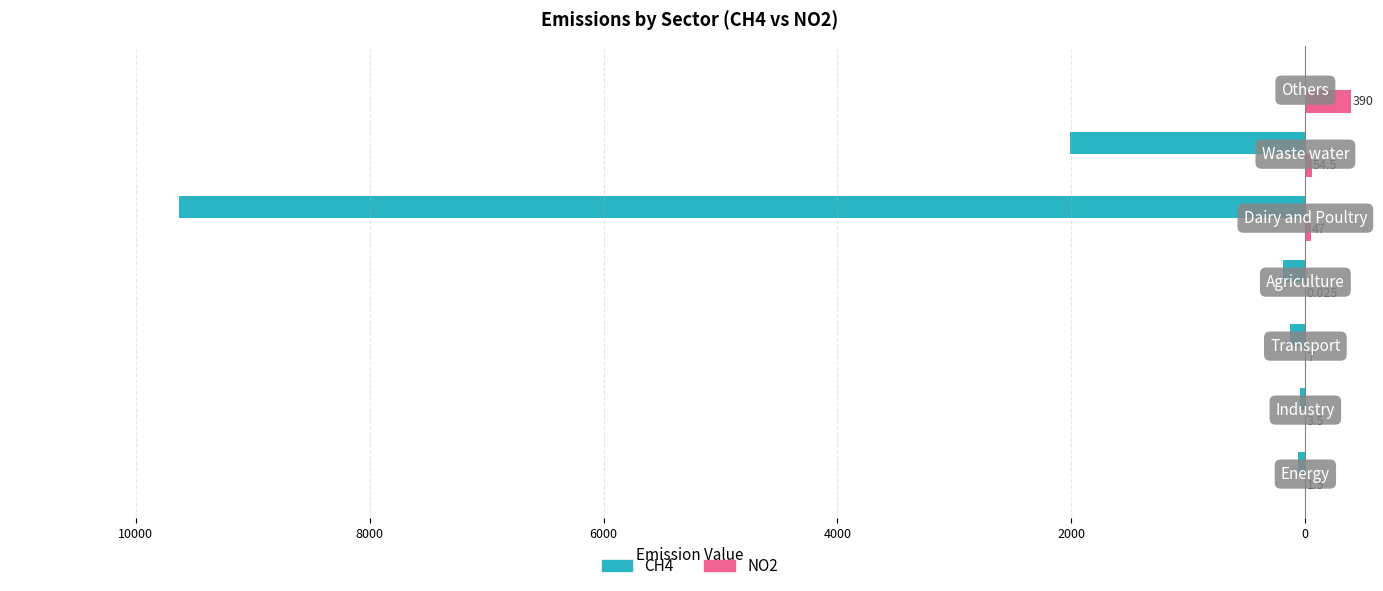

What are all the series names shown in the legend?

CH4, NO2